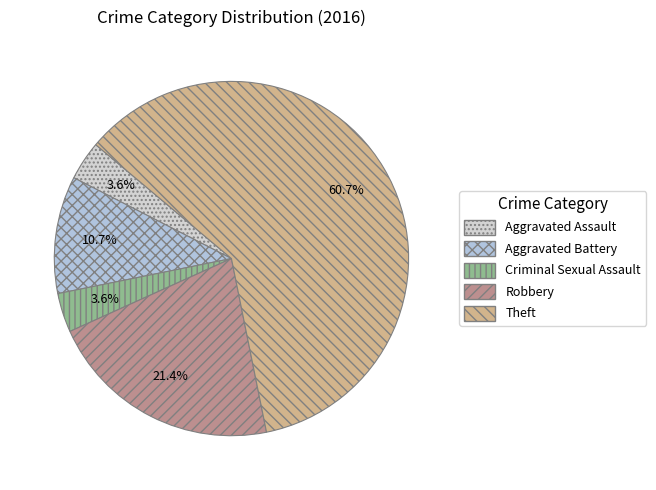

To the nearest percent, what percentage of the pie is Aggravated Battery?

11%